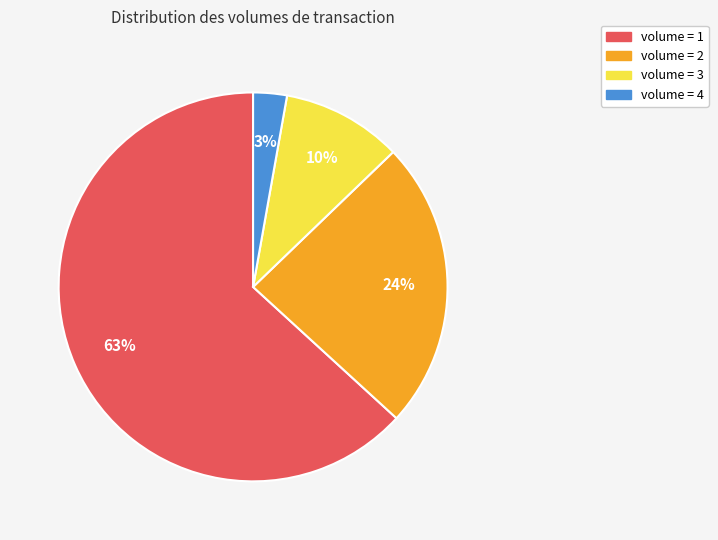

Between volume = 2 and volume = 4, which is larger?

volume = 2